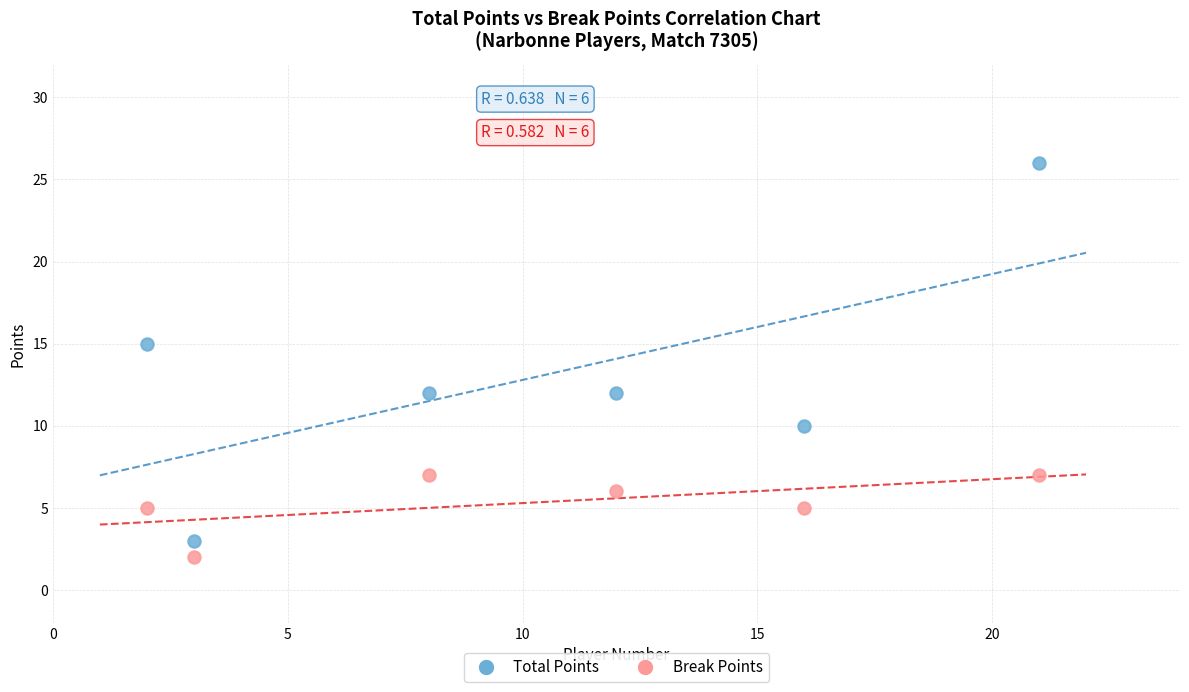

Which series contains the highest Y value?

Total Points